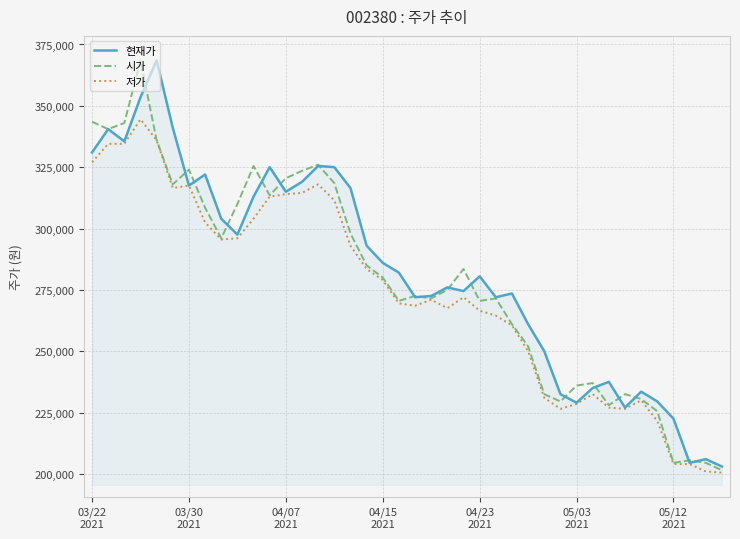

What is the maximum value for 현재가?

368500